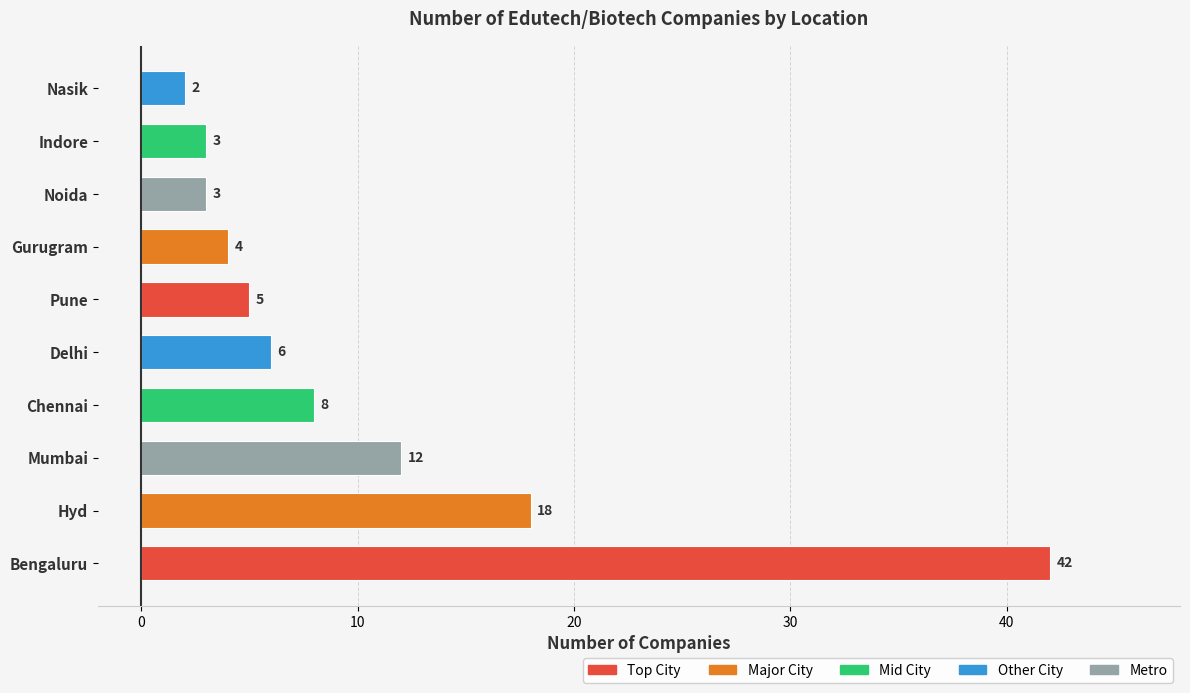

What is the difference between the maximum and minimum values?

40